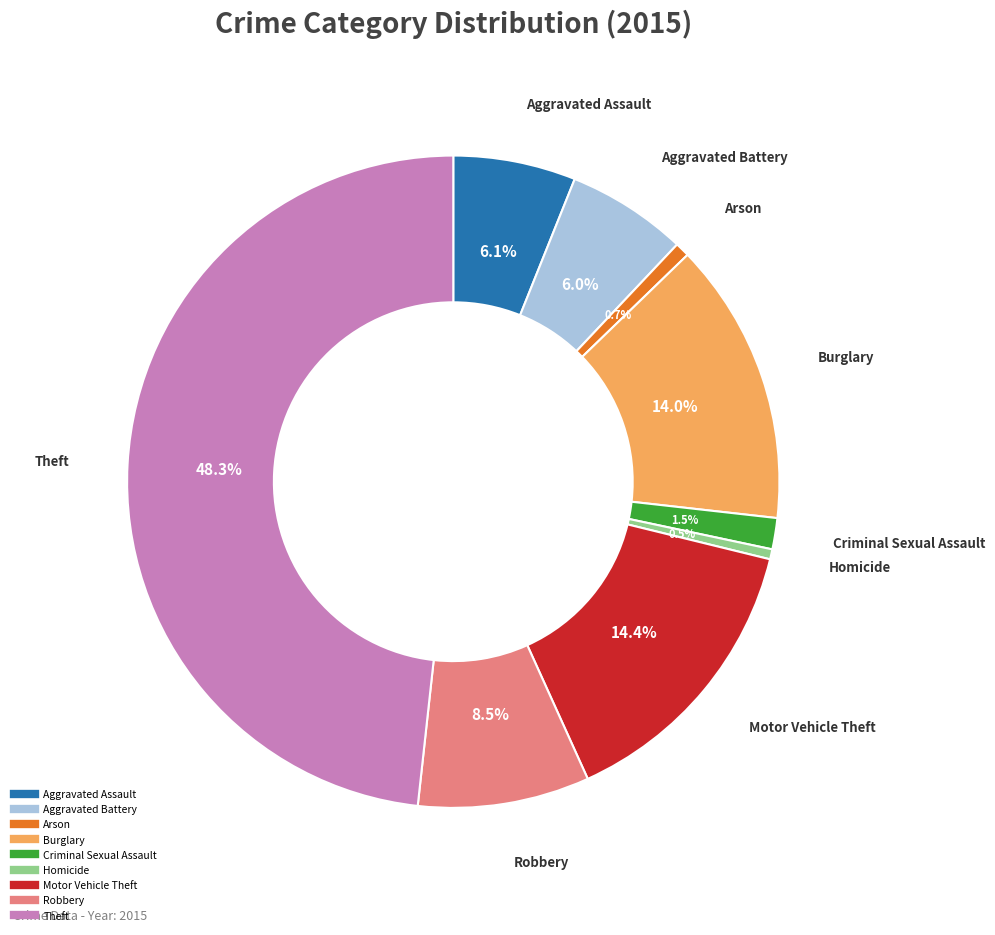

Between Robbery and Burglary, which is larger?

Burglary